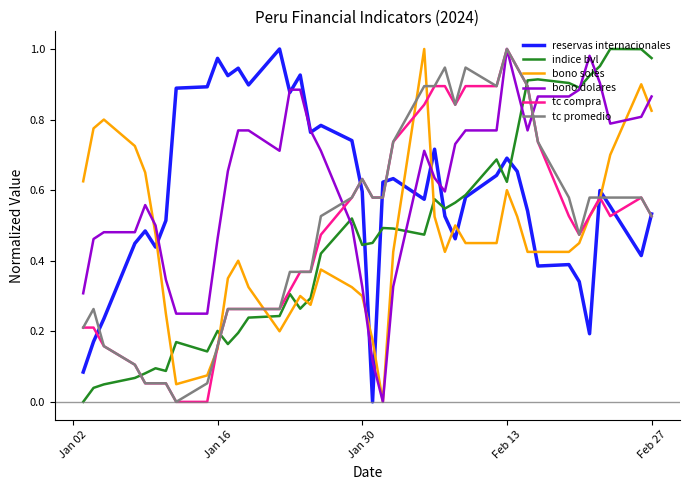

At how many categories does at least one series exceed 0?

40